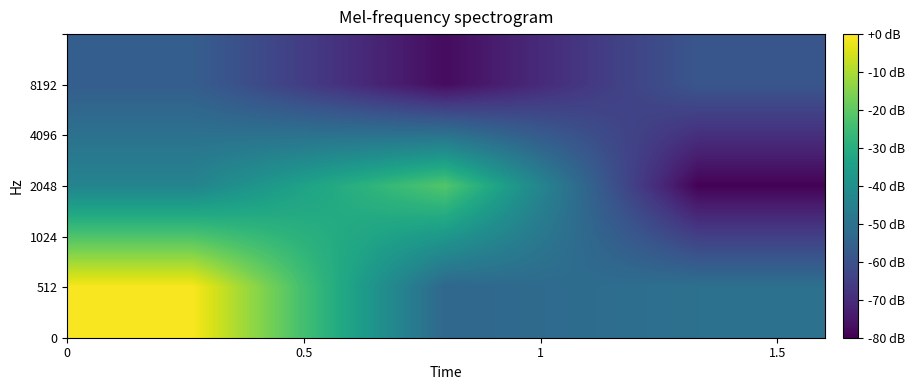

How many categories are shown in the chart?

3